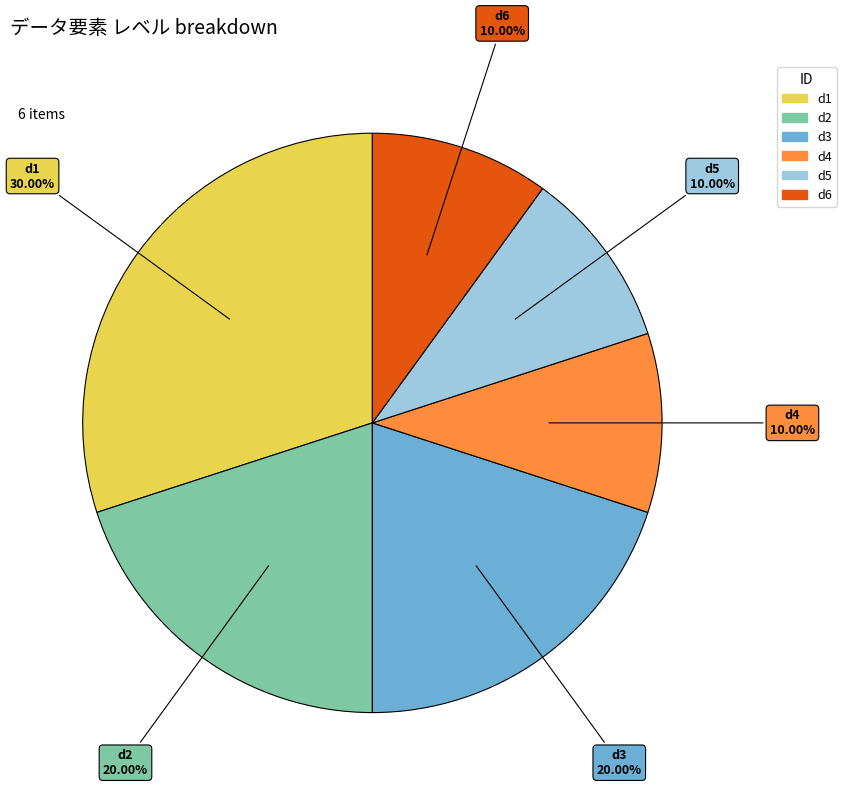

Between d1 and d4, which is larger?

d1